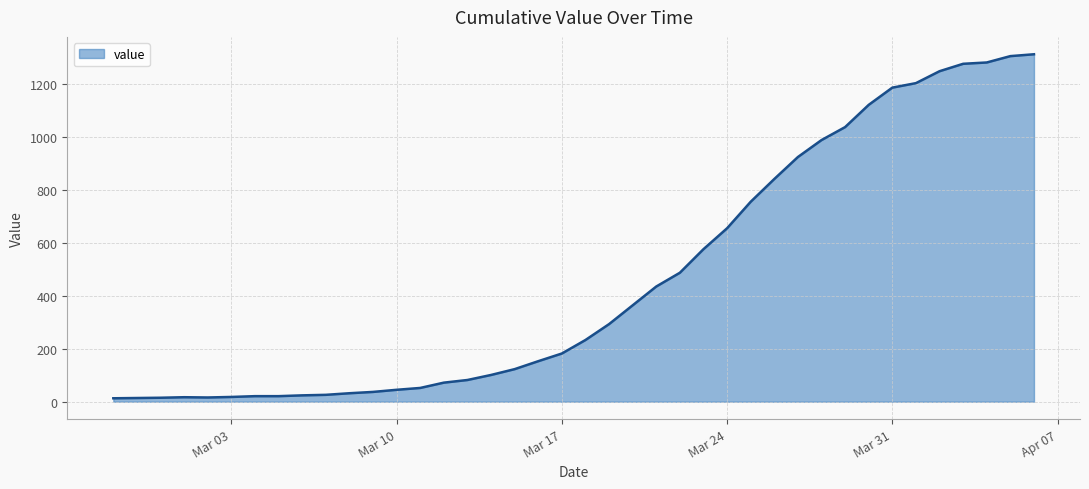

What is the difference between the maximum and minimum values?

1299